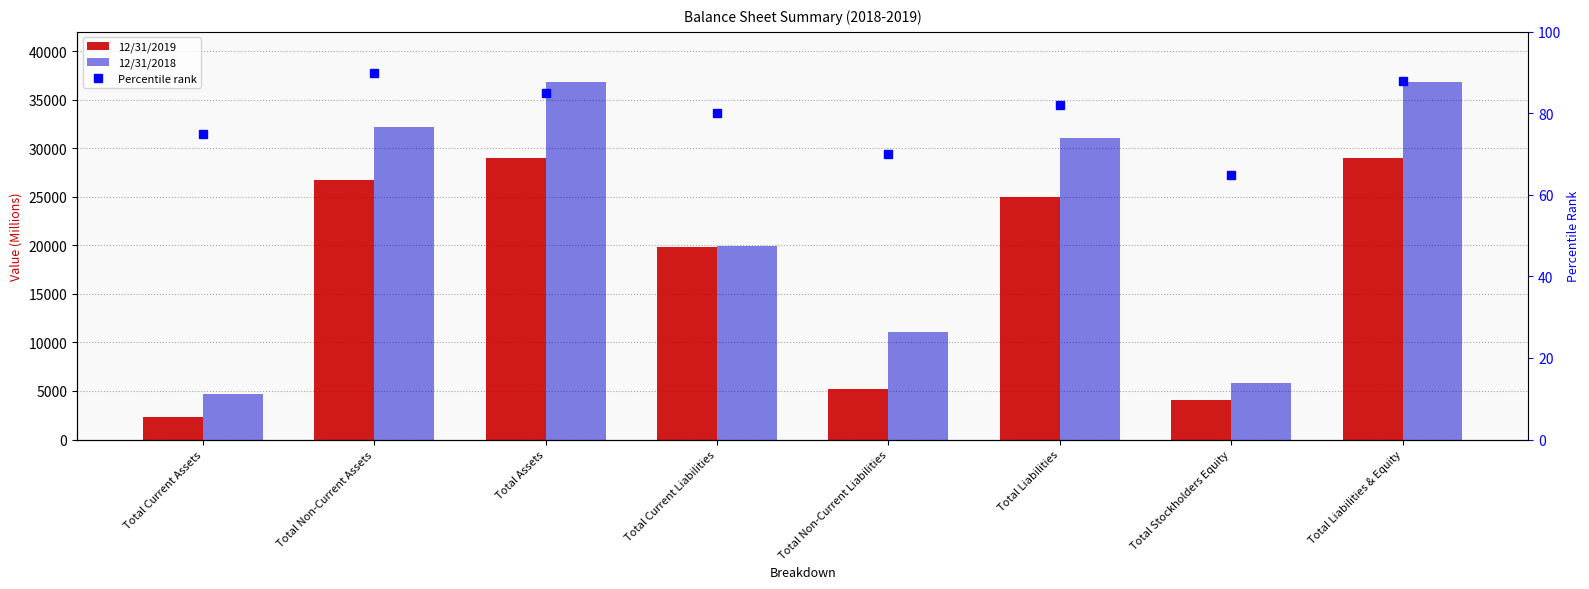

True or false: 12/31/2019 has a value of 8723 at Total Non-Current Liabilities.

False